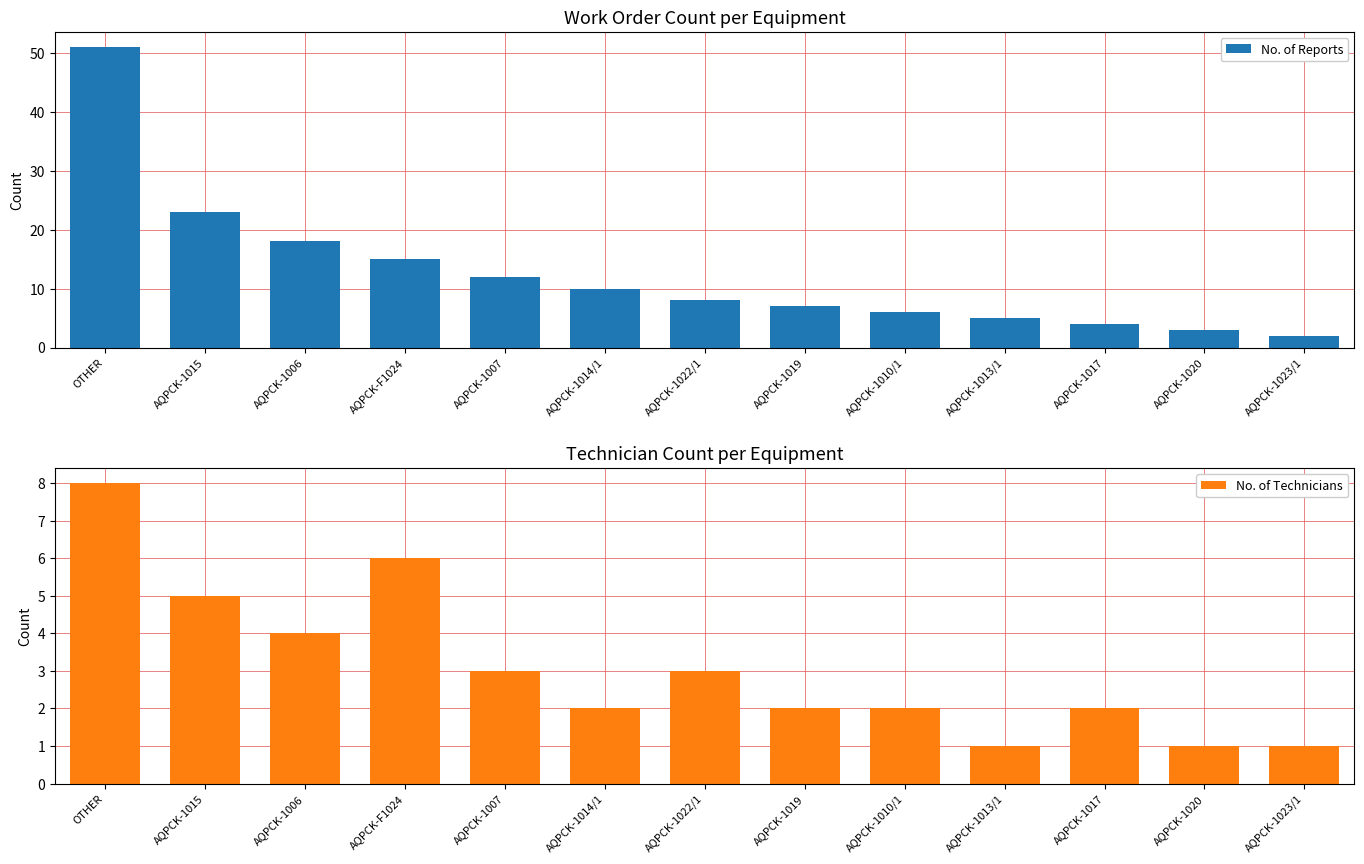

Count the No. of Technicians values in the range 2 to 4.

7